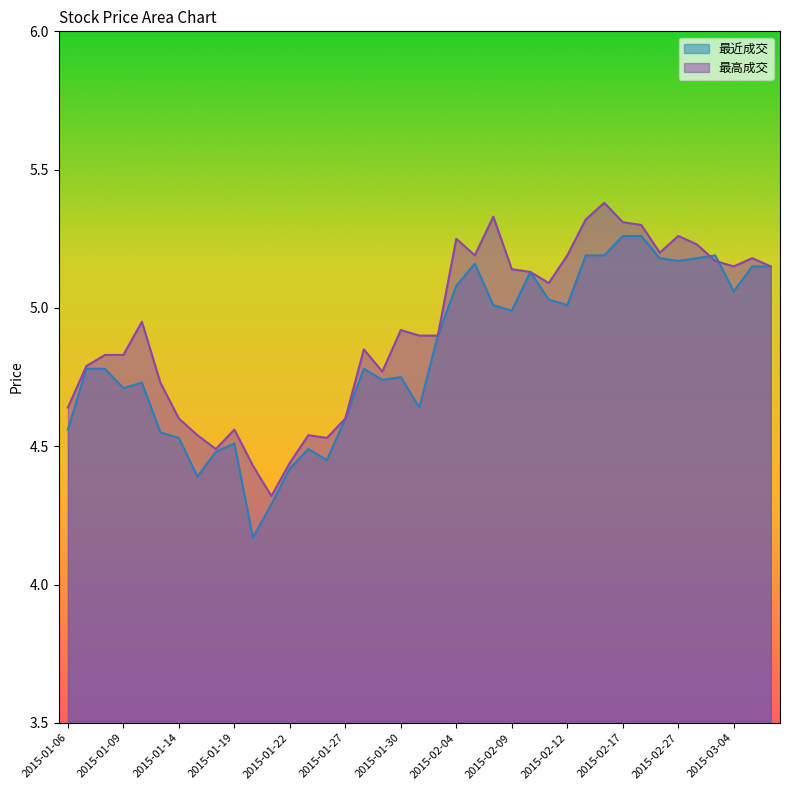

Reading left to right, extract all data points from this chart.

最近成交: 2015-01-06=4.6	2015-01-07=4.8	2015-01-08=4.8	2015-01-09=4.7	2015-01-12=4.7	2015-01-13=4.5	2015-01-14=4.5	2015-01-15=4.4	2015-01-16=4.5	2015-01-19=4.5	2015-01-20=4.2	2015-01-21=4.3	2015-01-22=4.4	2015-01-23=4.5	2015-01-26=4.5	2015-01-27=4.6	2015-01-28=4.8	2015-01-29=4.7	2015-01-30=4.8	2015-02-02=4.6	2015-02-03=4.9	2015-02-04=5.1	2015-02-05=5.2	2015-02-06=5.0	2015-02-09=5.0	2015-02-10=5.1	2015-02-11=5.0	2015-02-12=5.0	2015-02-13=5.2	2015-02-16=5.2	2015-02-17=5.3	2015-02-25=5.3	2015-02-26=5.2	2015-02-27=5.2	2015-03-02=5.2	2015-03-03=5.2	2015-03-04=5.1	2015-03-05=5.2	2015-03-06=5.2
最高成交: 2015-01-06=4.6	2015-01-07=4.8	2015-01-08=4.8	2015-01-09=4.8	2015-01-12=5.0	2015-01-13=4.7	2015-01-14=4.6	2015-01-15=4.5	2015-01-16=4.5	2015-01-19=4.6	2015-01-20=4.4	2015-01-21=4.3	2015-01-22=4.4	2015-01-23=4.5	2015-01-26=4.5	2015-01-27=4.6	2015-01-28=4.8	2015-01-29=4.8	2015-01-30=4.9	2015-02-02=4.9	2015-02-03=4.9	2015-02-04=5.2	2015-02-05=5.2	2015-02-06=5.3	2015-02-09=5.1	2015-02-10=5.1	2015-02-11=5.1	2015-02-12=5.2	2015-02-13=5.3	2015-02-16=5.4	2015-02-17=5.3	2015-02-25=5.3	2015-02-26=5.2	2015-02-27=5.3	2015-03-02=5.2	2015-03-03=5.2	2015-03-04=5.2	2015-03-05=5.2	2015-03-06=5.2